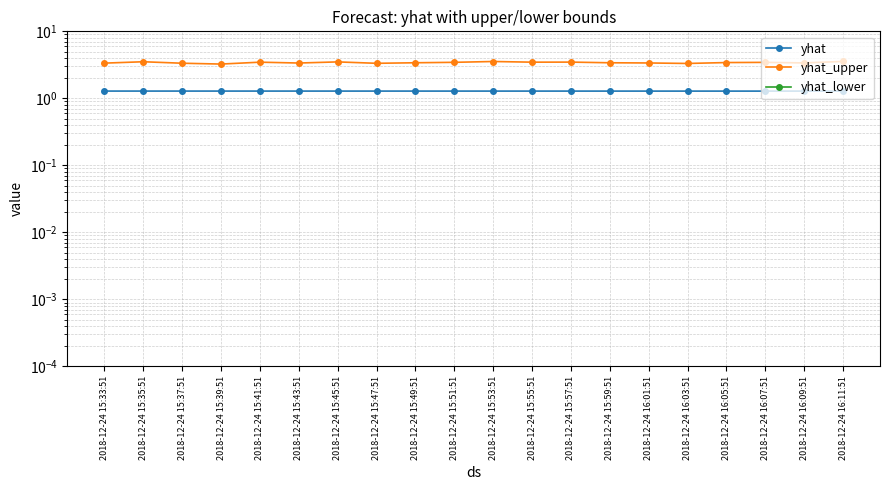

What position from the right is 2018-12-24 15:45:51?

14